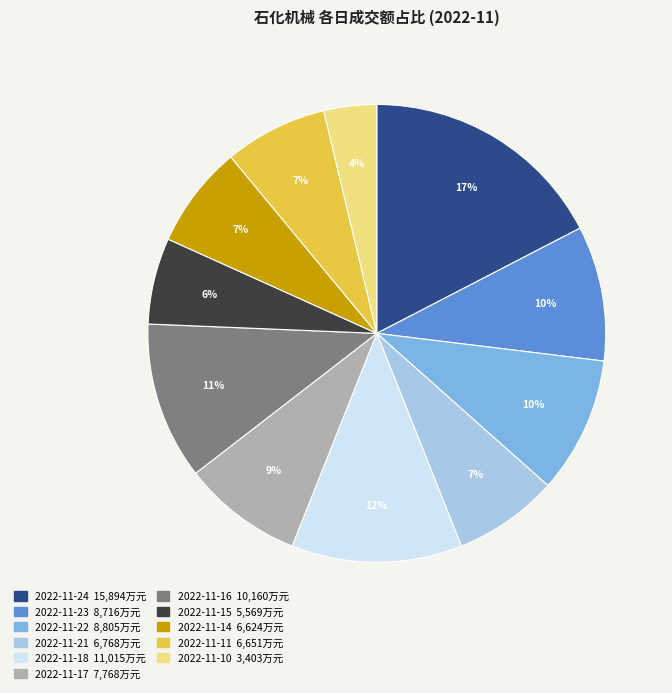

Is it true that 2022-11-11 is 7% of the pie?

True